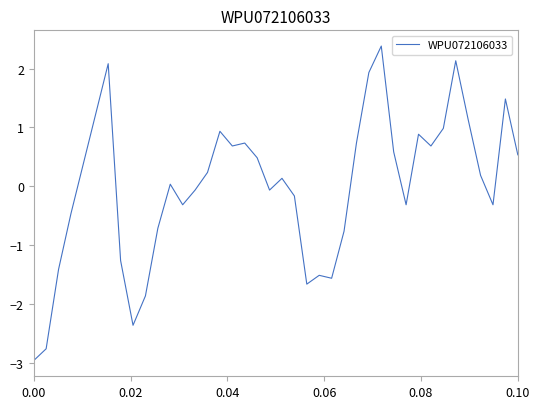

What is the smallest value displayed?

-3.0